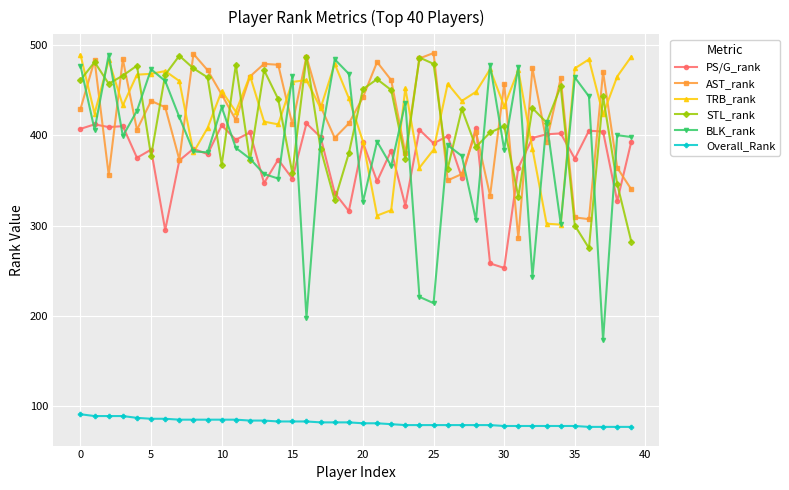

True or false: BLK_rank has more than 2 interior local peaks.

True